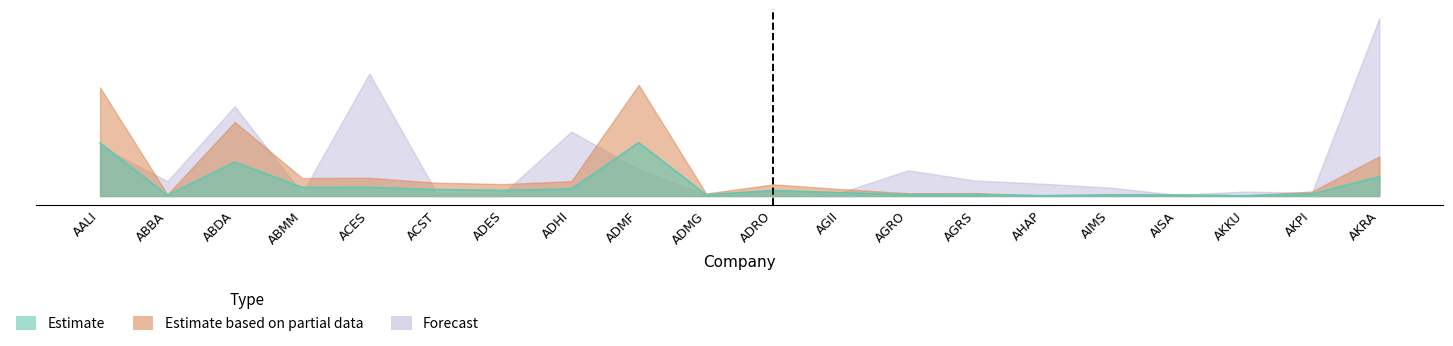

At which category does the chart reach its peak across all series?

AKRA